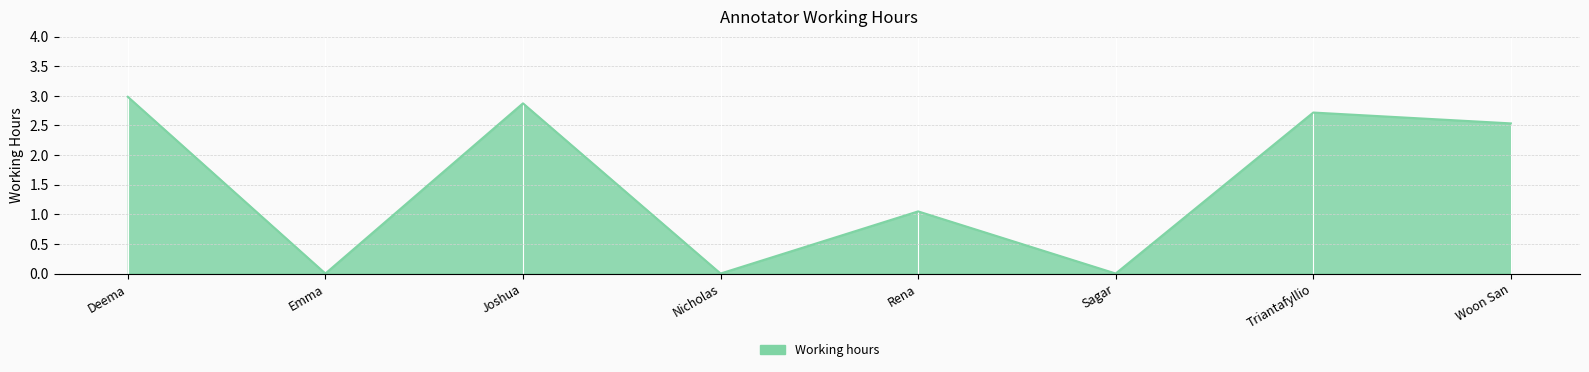

At which label is the value closest to 1?

Rena